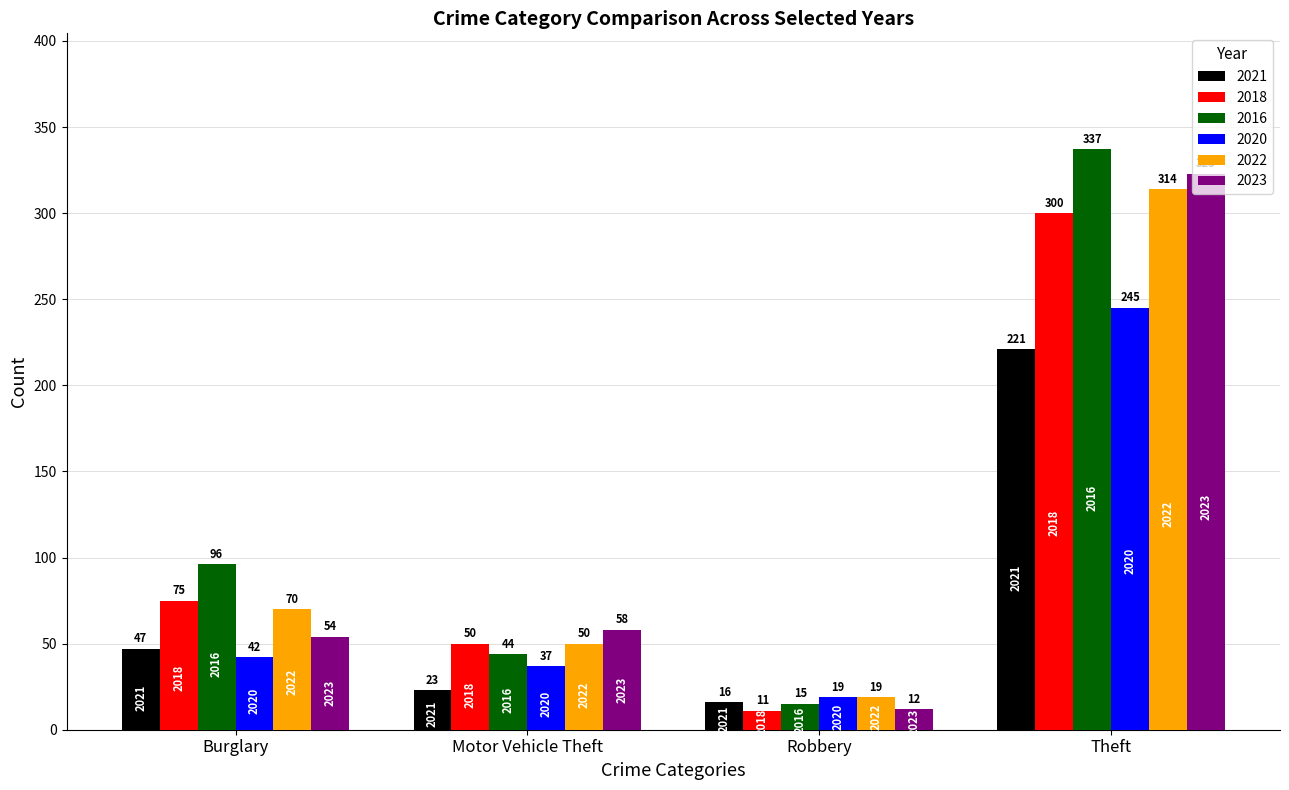

How many groups of bars are there?

4